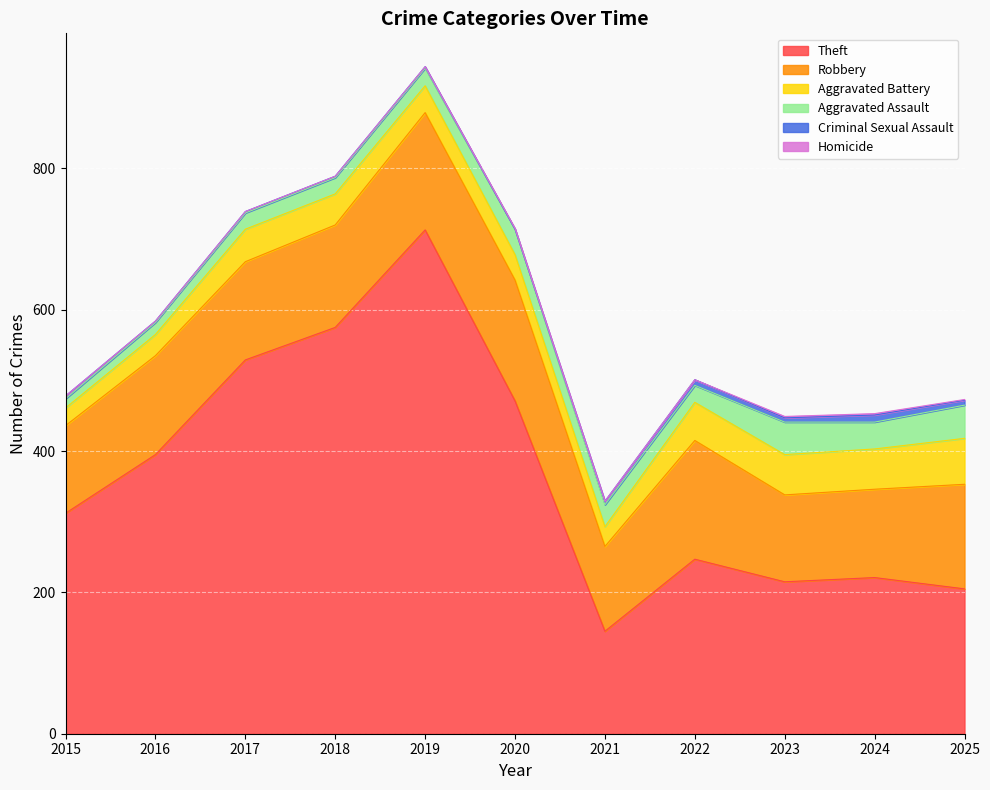

Which series has the widest spread of values?

Theft